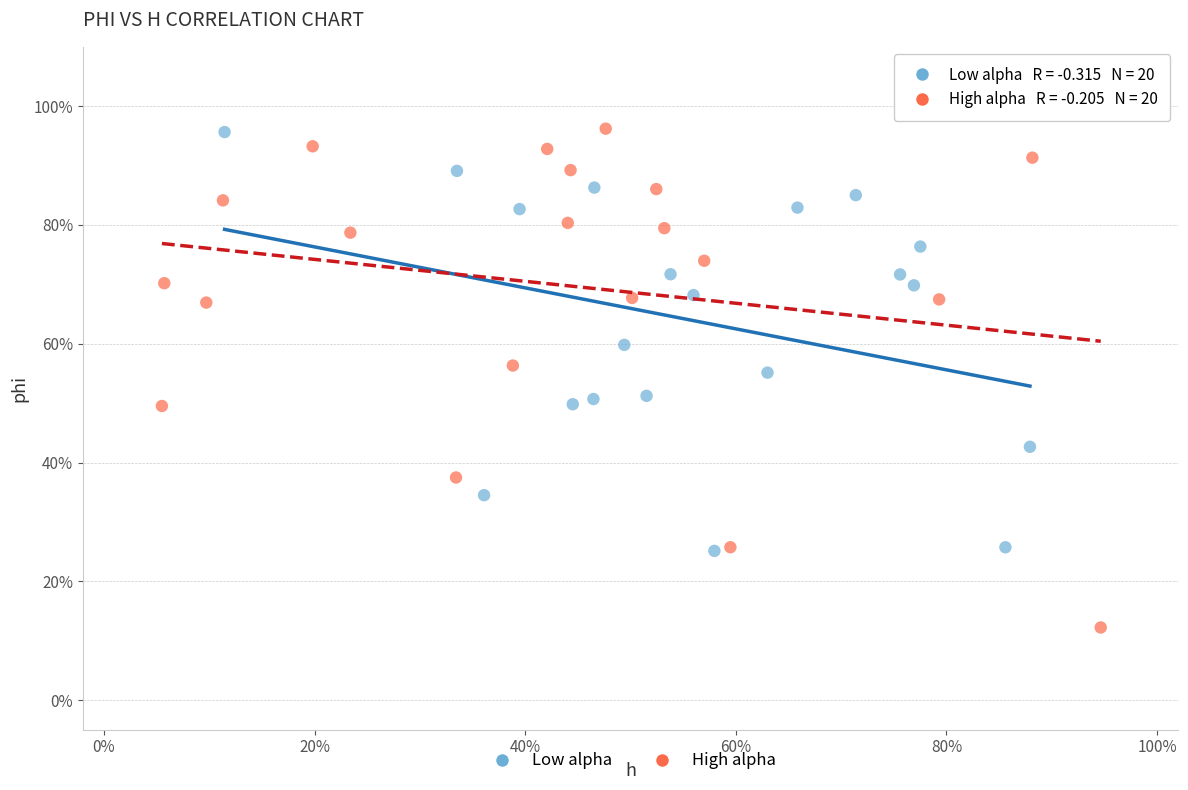

Which series has the largest Y range (max minus min)?

High alpha